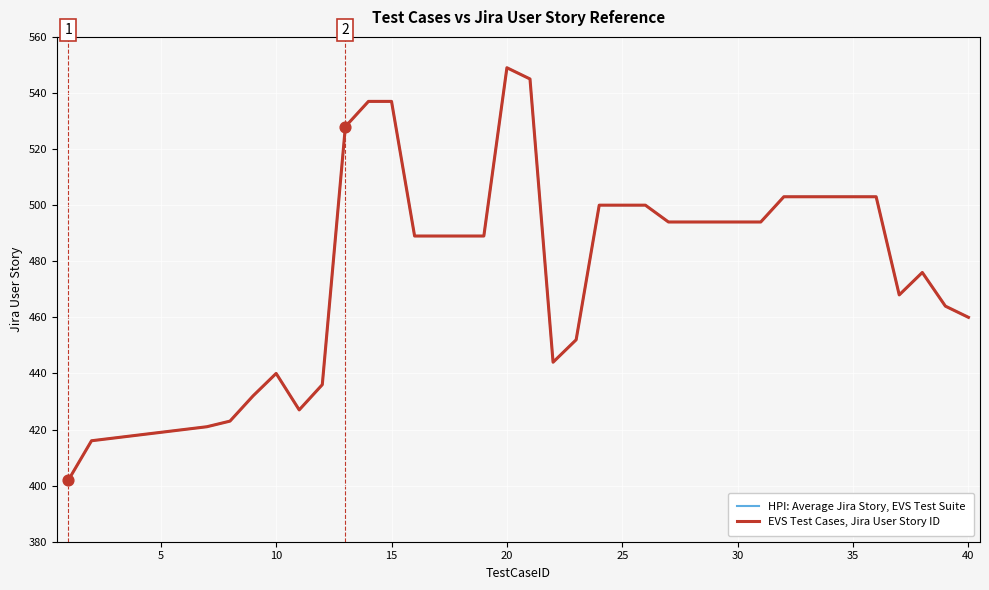

Does the chart have visible grid lines?

Yes